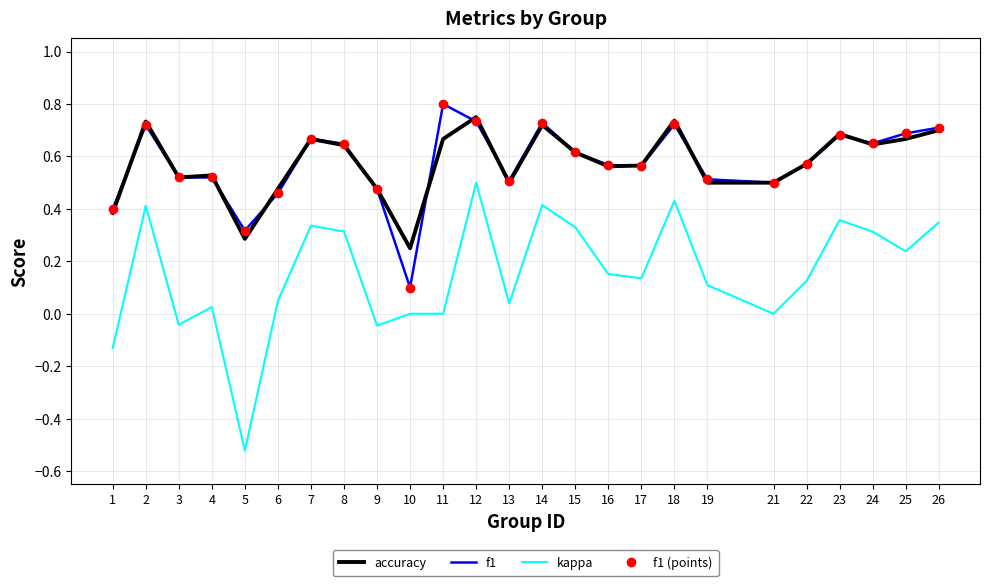

How many lines are shown in the chart?

4